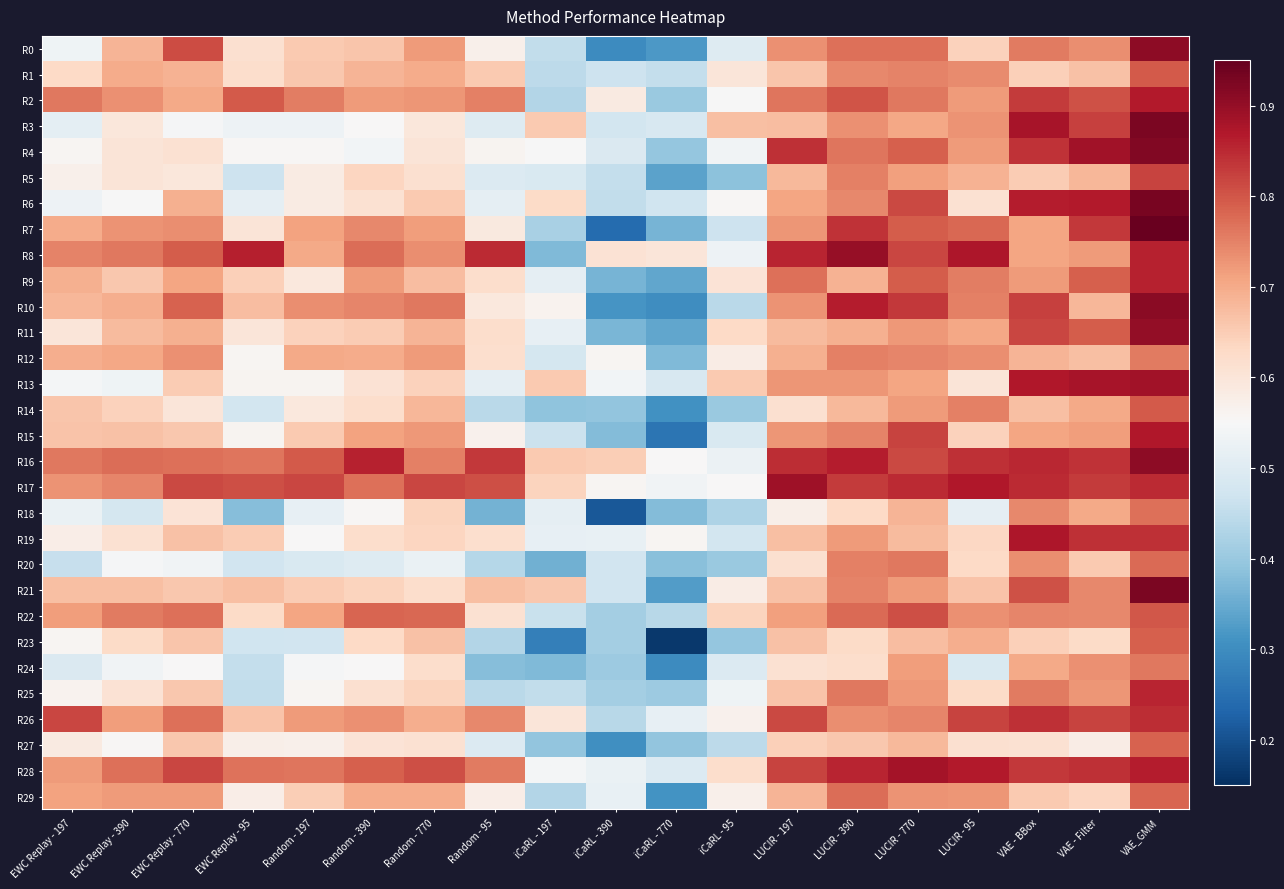

Which label corresponds to the smallest value in the chart?

iCaRL - 770